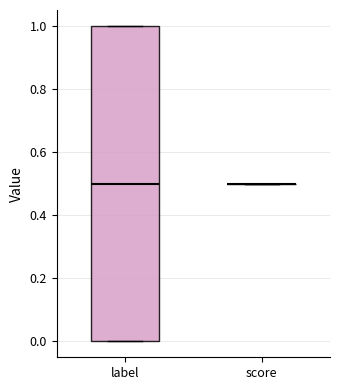

Comparing the boxes themselves (not the whiskers), which one is the tallest?

label